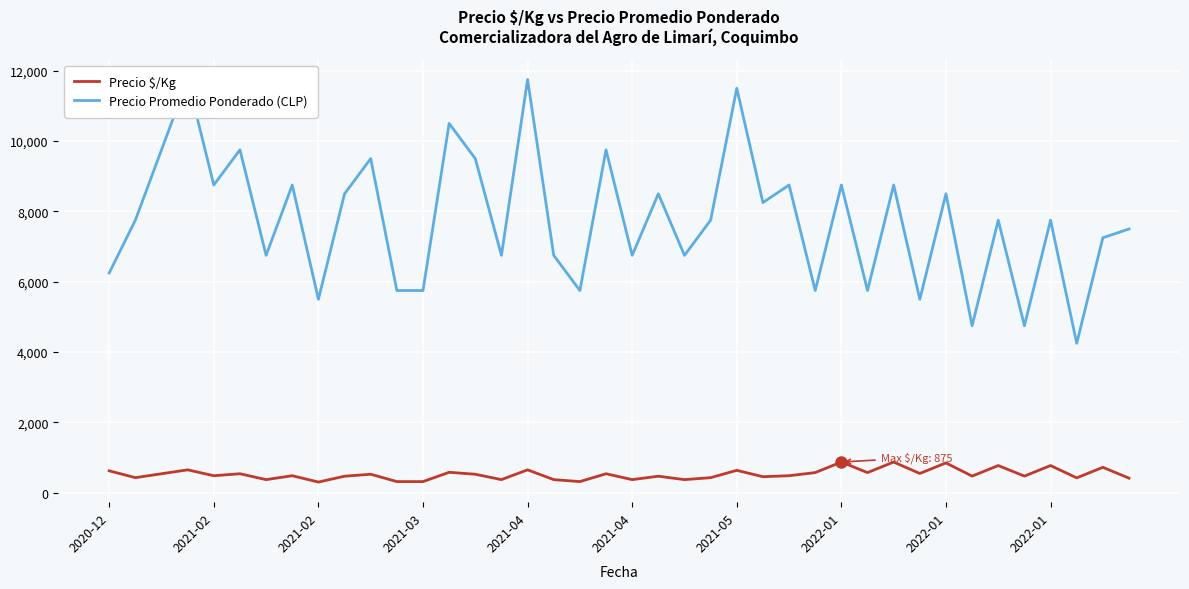

At how many categories does at least one series exceed 1040?

40